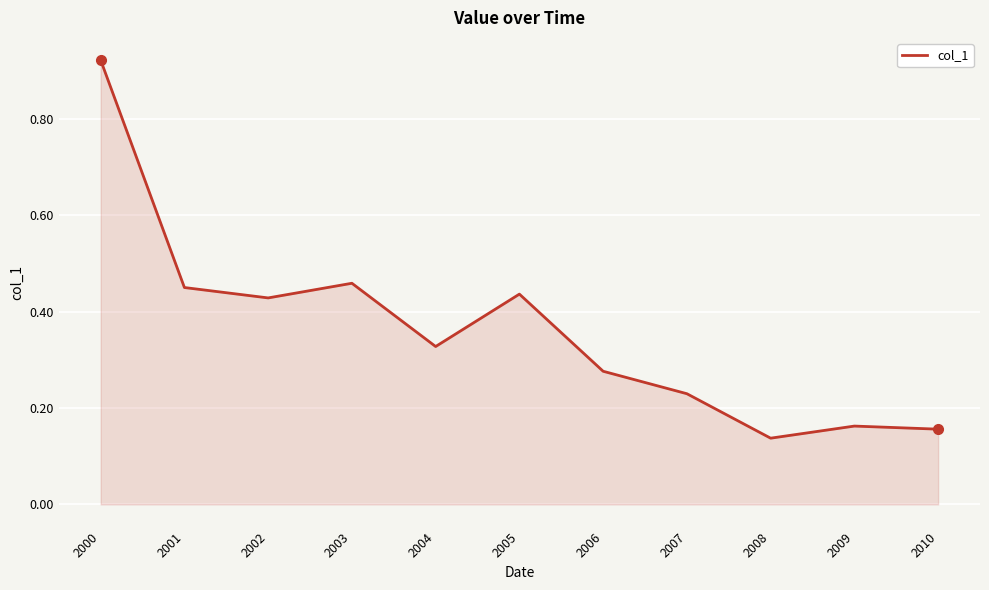

Which has a higher value, 2003 or 2000?

2000